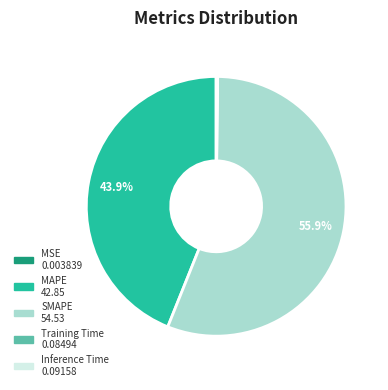

What portion of the pie excludes SMAPE?

44.1%